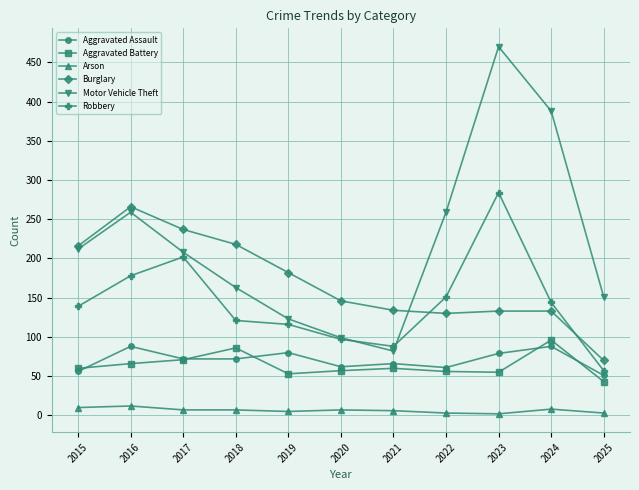

How many lines are shown in the chart?

6